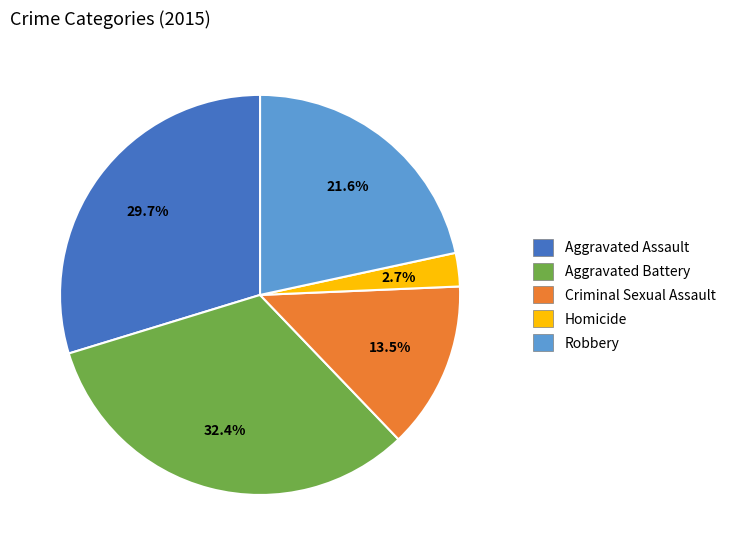

Count the number of slices in the pie.

5